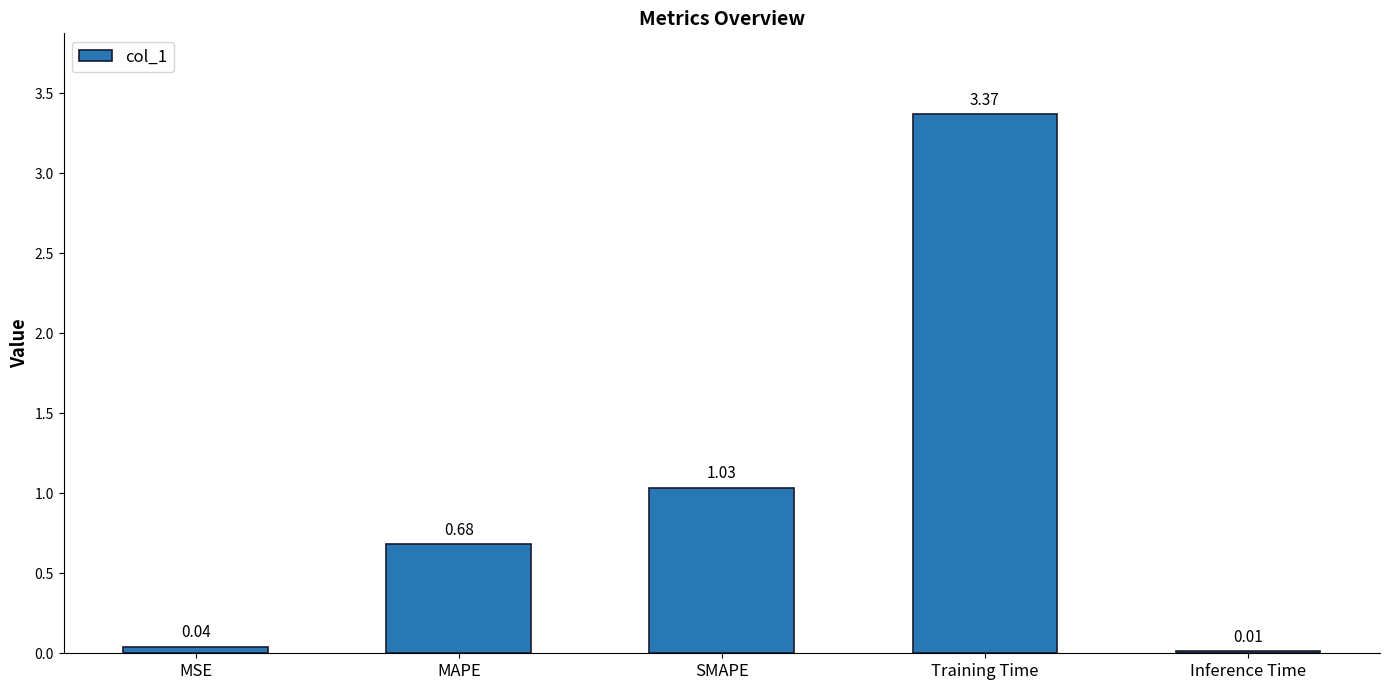

List the labels in order of value, smallest first.

Inference Time, MSE, MAPE, SMAPE, Training Time